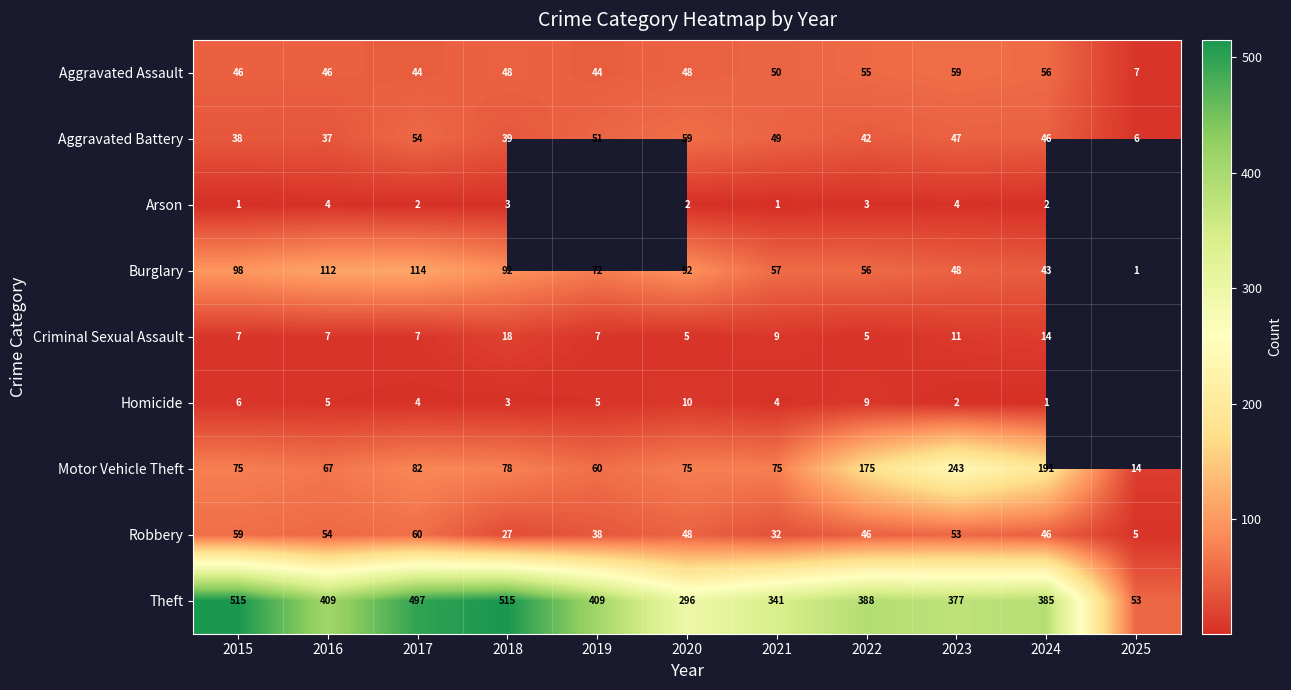

The value of Criminal Sexual Assault at 2017 is 7. True or false?

True